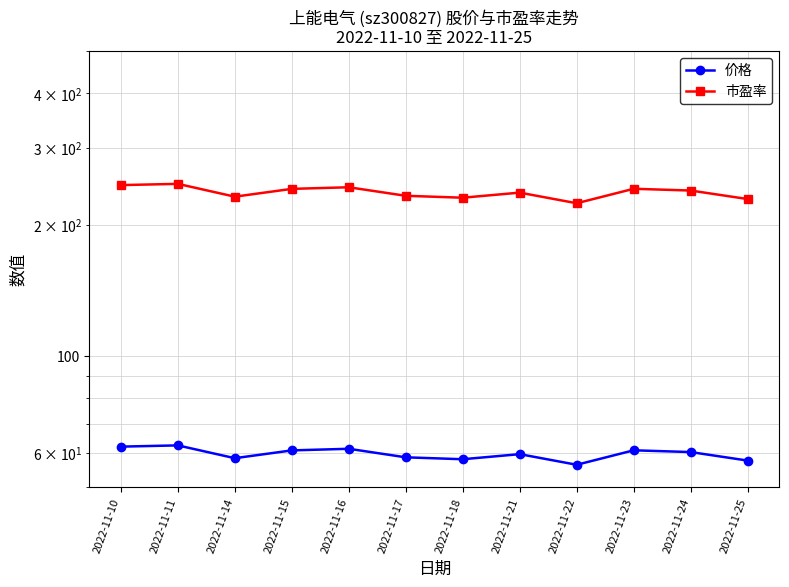

The value of 价格 at 2022-11-18 is 23.9. True or false?

False